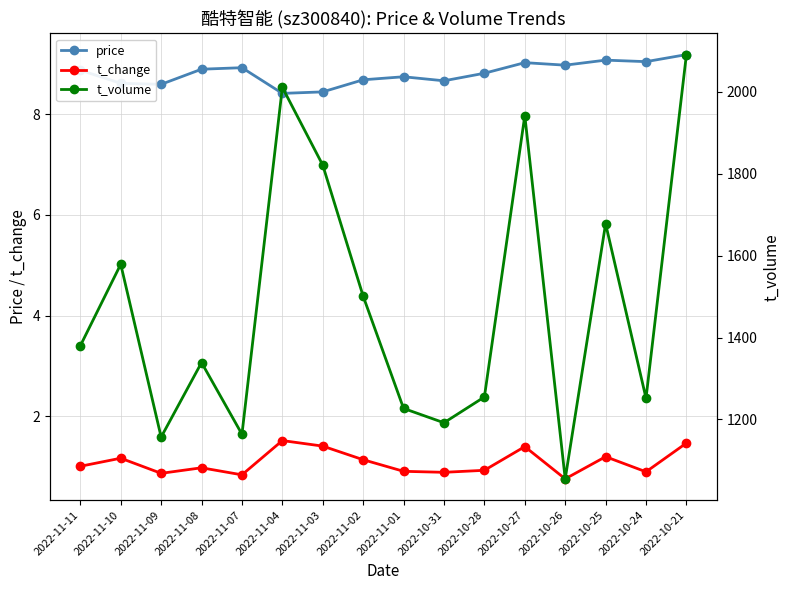

What is the label of the 7th point from the left?

2022-11-03